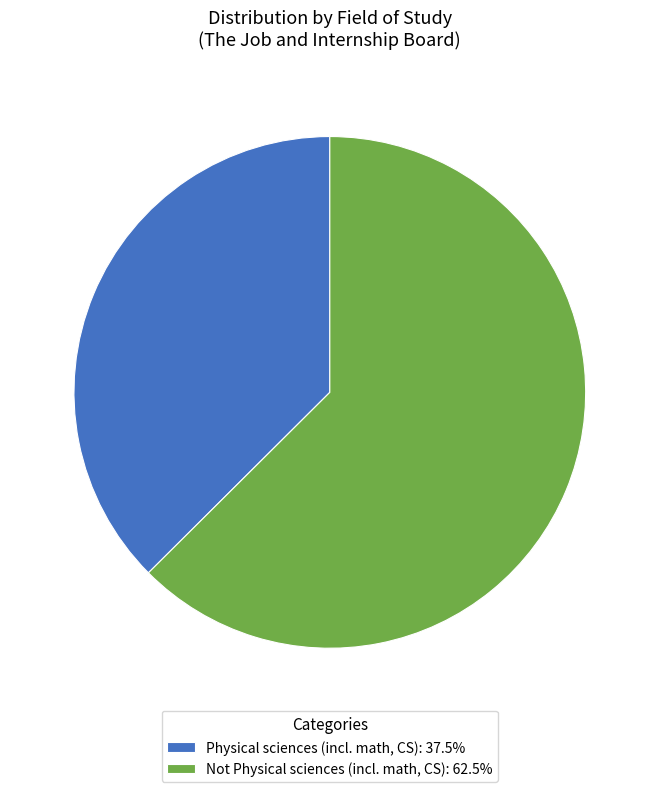

Combined, do Physical sciences (incl. math, CS): 37.5% and Not Physical sciences (incl. math, CS): 62.5% account for over 50%?

Yes